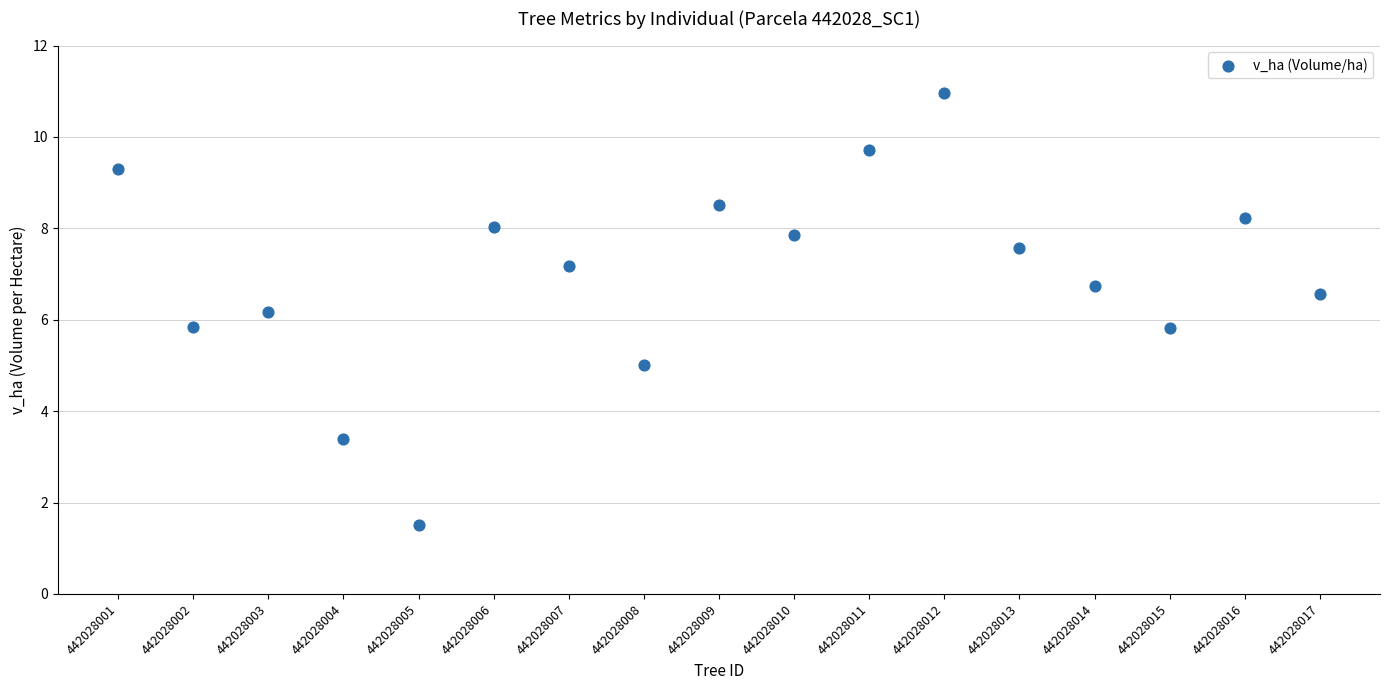

What is the range of Y values (max minus min)?

9.4